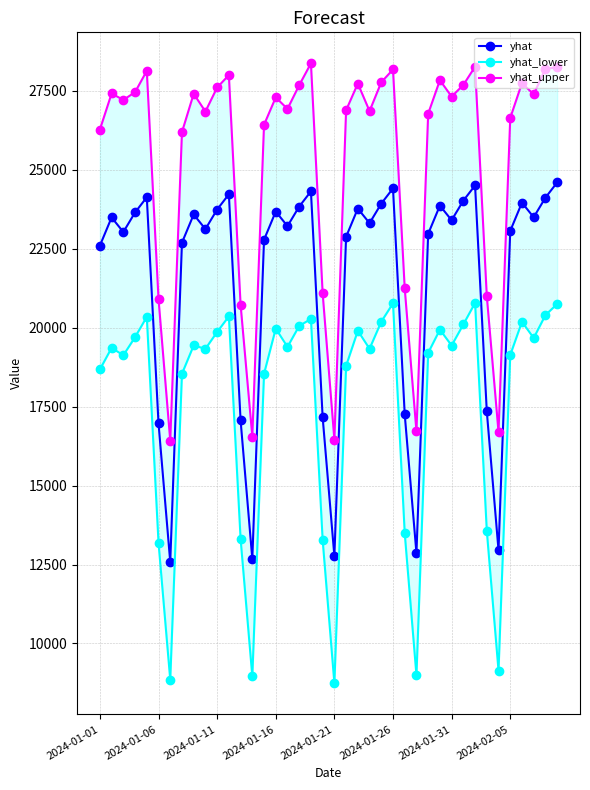

What is the difference between the maximum and minimum values in the yhat_lower series?

12048.1